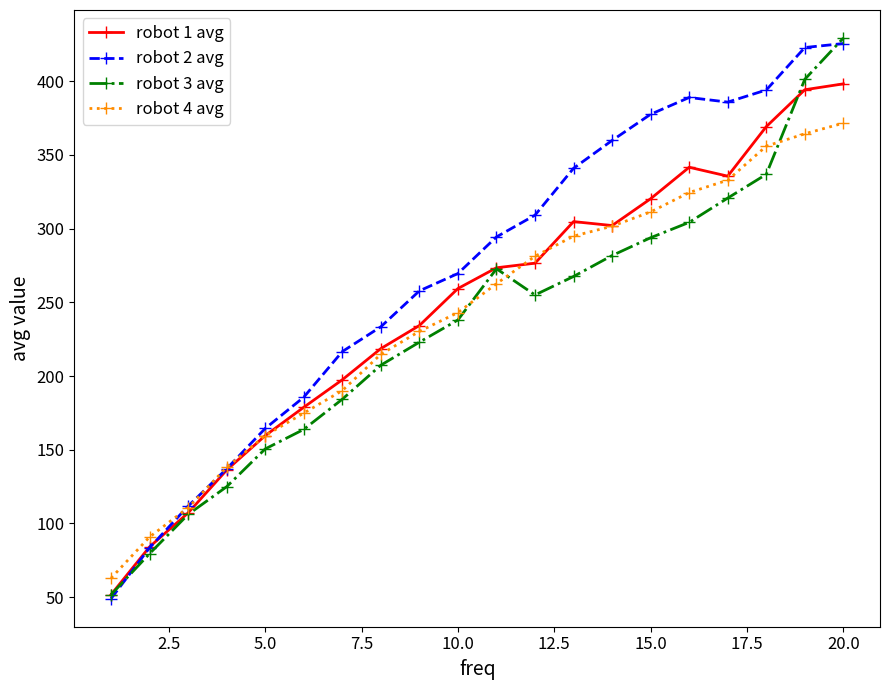

What is the minimum value shown in the chart?

49.0